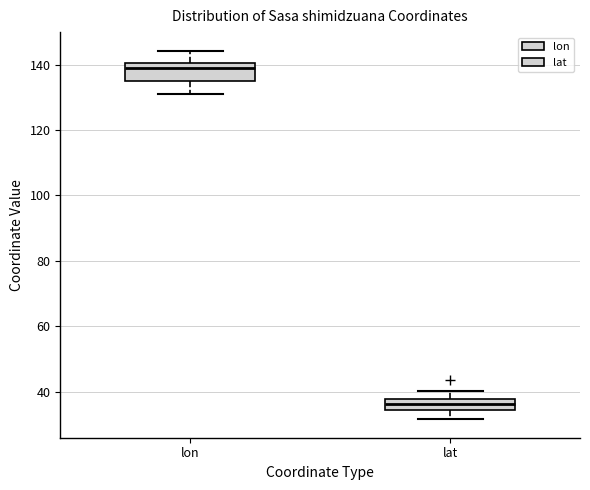

Reading left to right, read every box against the y-axis: the position of its median line, the range the box covers, and the ends of its whiskers. The values are not printed on the chart, so give them approximately, as read against the axis.

lon: median 138, box 136 to 140, whiskers 130 to 144
lat: median 36, box 34 to 38, whiskers 32 to 40